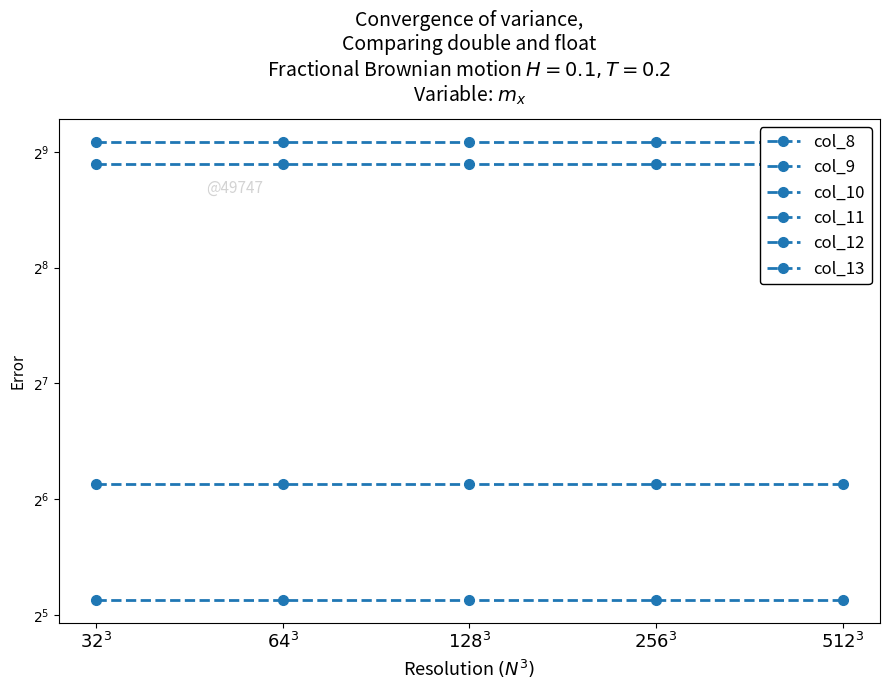

True or false: col_11 and col_12 intersect in this chart.

False